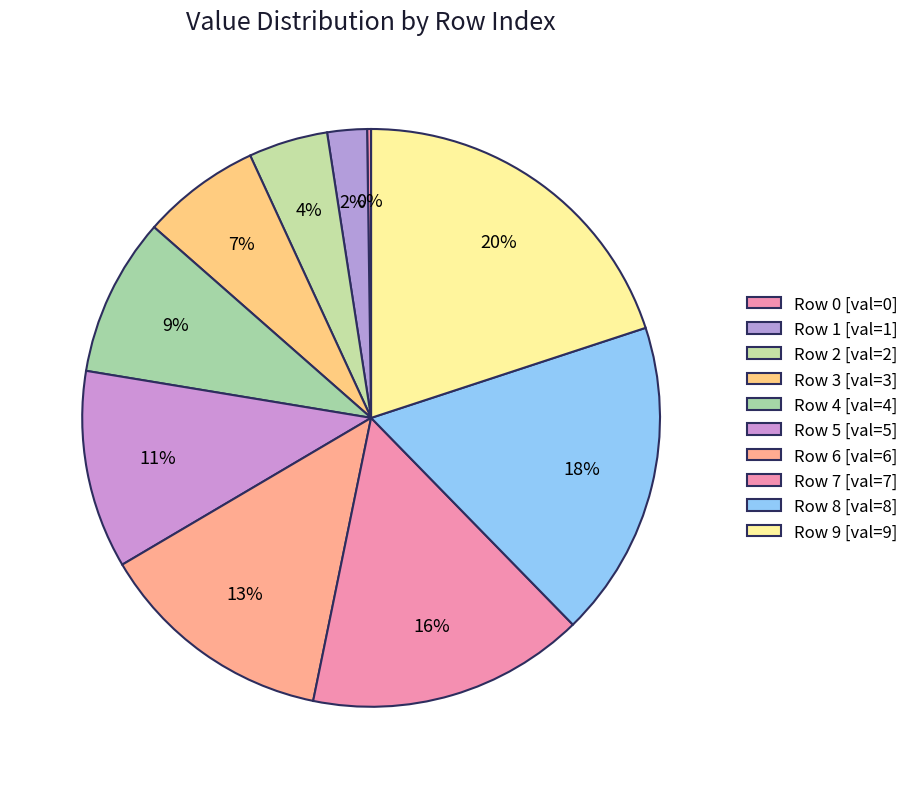

Rank the categories by value from highest to lowest.

9, 8, 7, 6, 5, 4, 3, 2, 1, 0